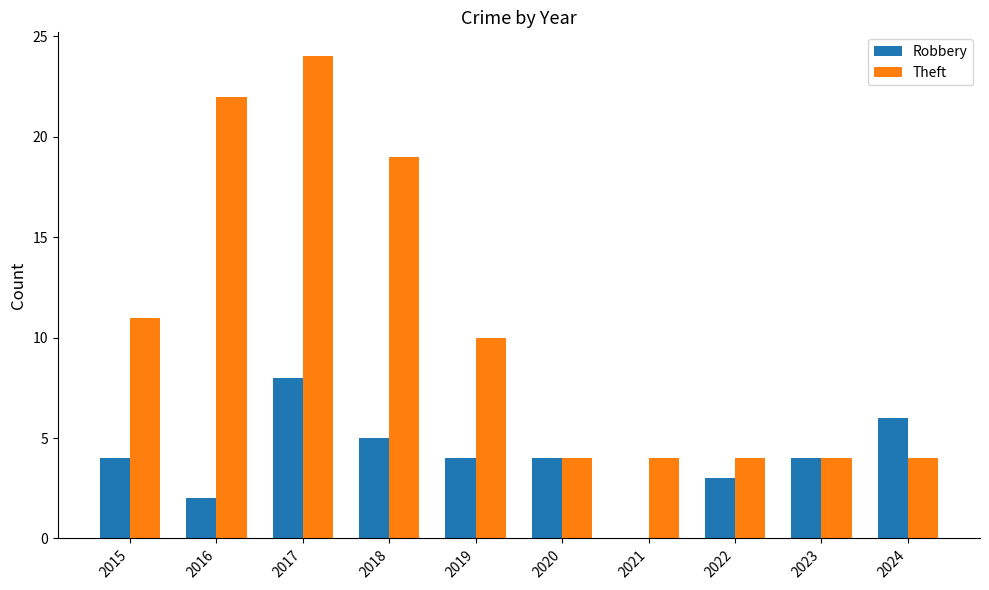

How many Robbery values are between 3 and 5?

6